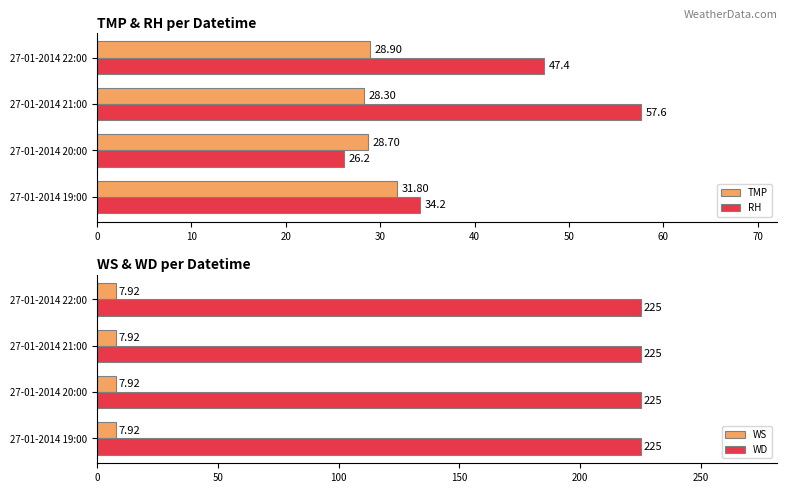

How many groups of bars are there?

4